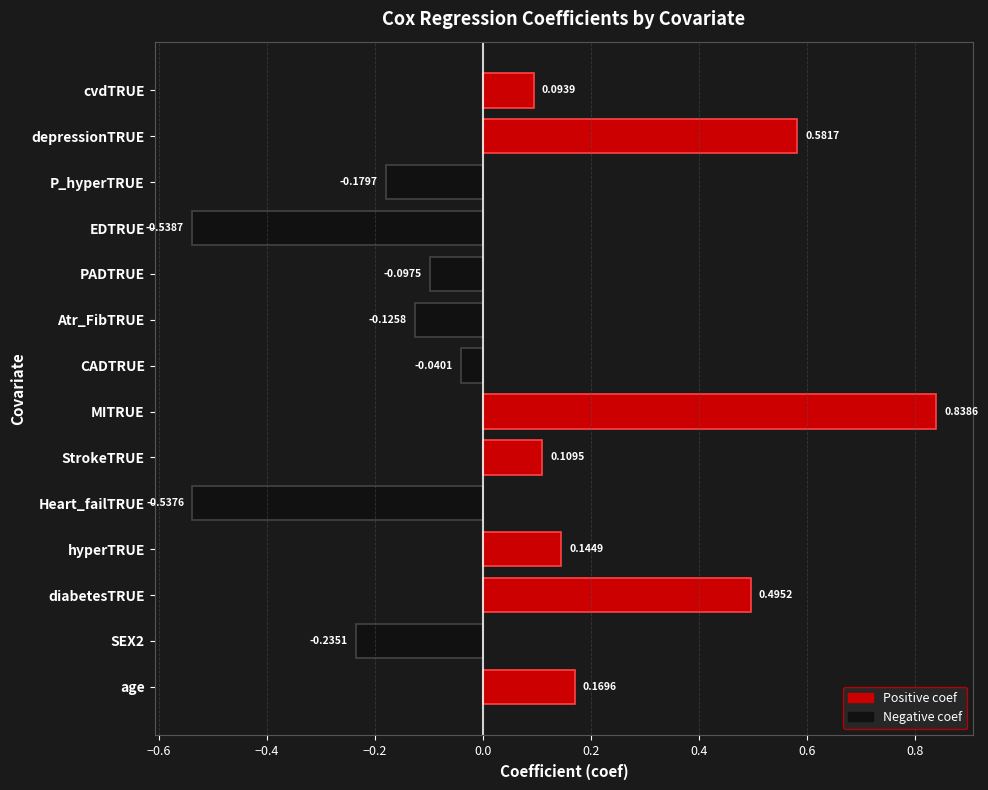

List the labels in order of value, smallest first.

EDTRUE, Heart_failTRUE, SEX2, P_hyperTRUE, Atr_FibTRUE, PADTRUE, CADTRUE, cvdTRUE, StrokeTRUE, hyperTRUE, age, diabetesTRUE, depressionTRUE, MITRUE